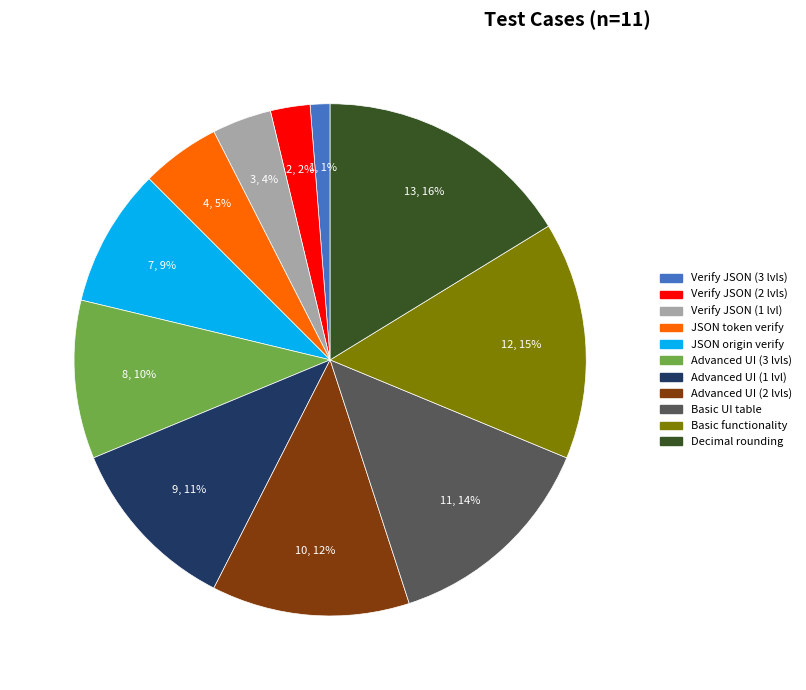

Is there a majority slice in this chart?

No